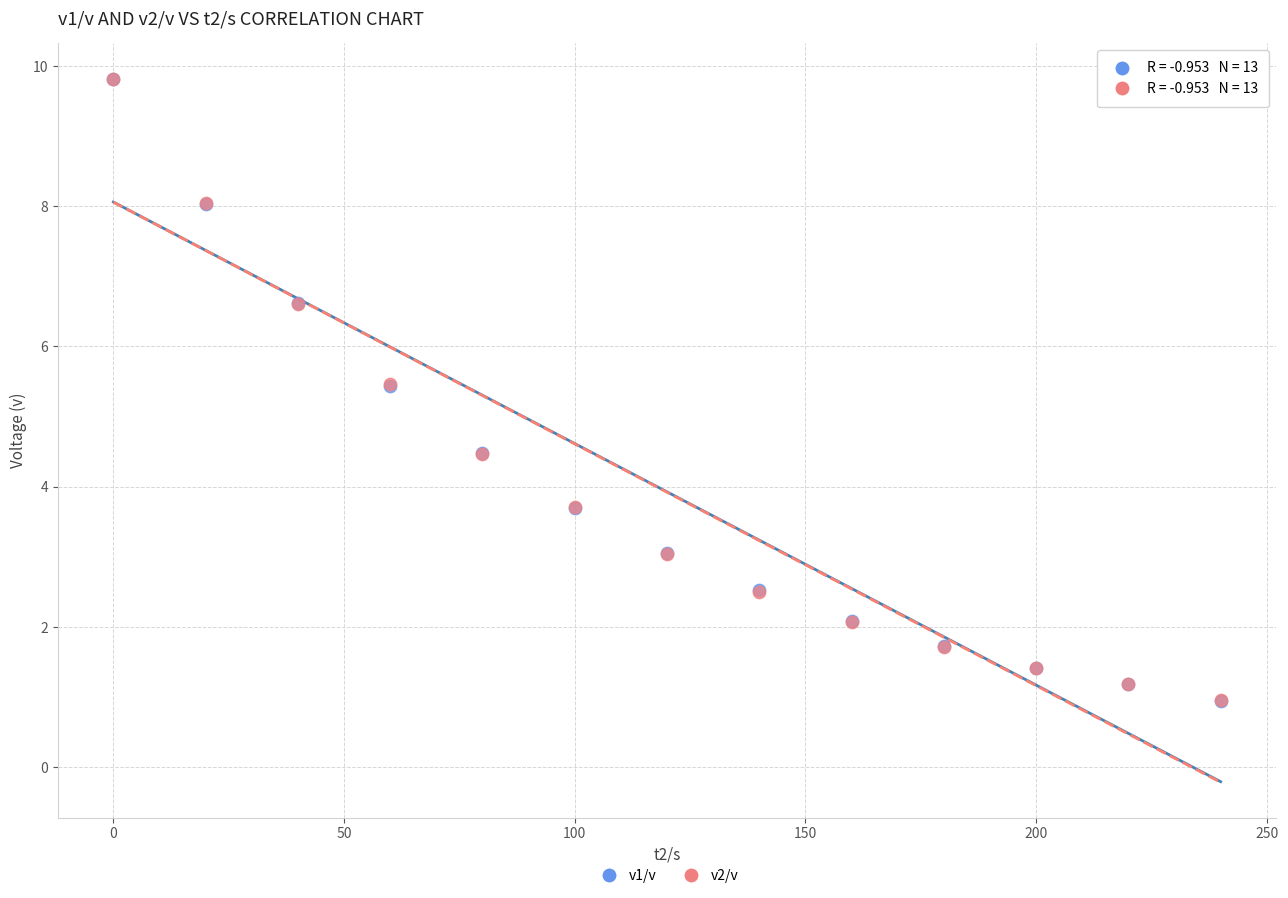

What are all the series names shown in the legend?

v1/v, v2/v